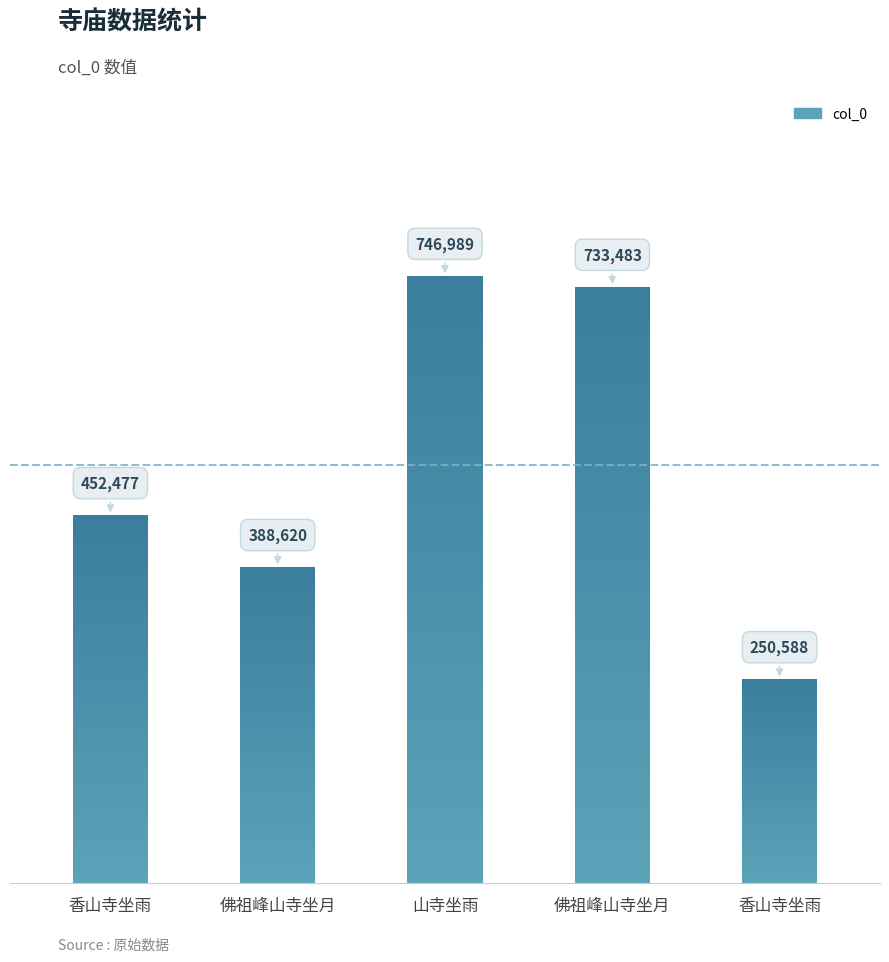

Which category has the lowest value across all series?

香山寺坐雨